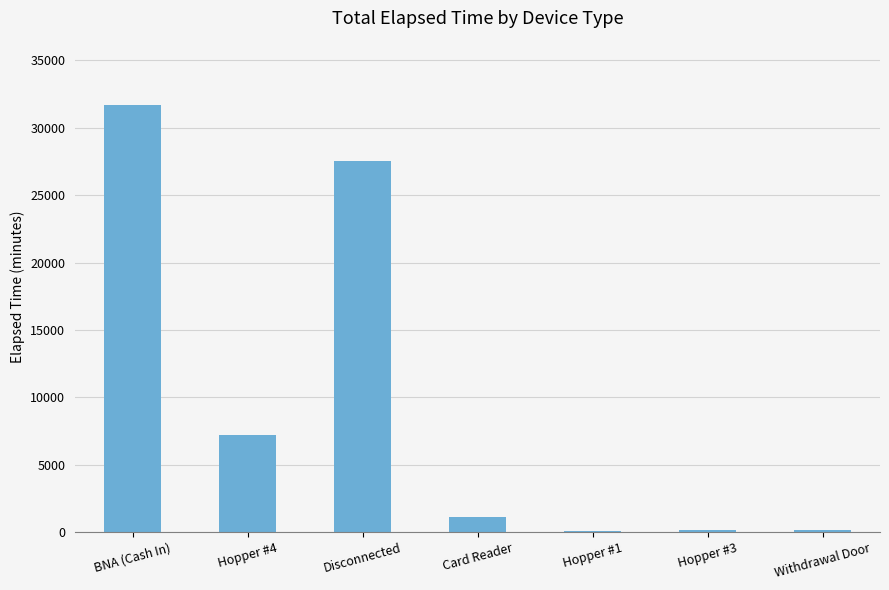

The chart shows a value of 13999 at 38. True or false?

False